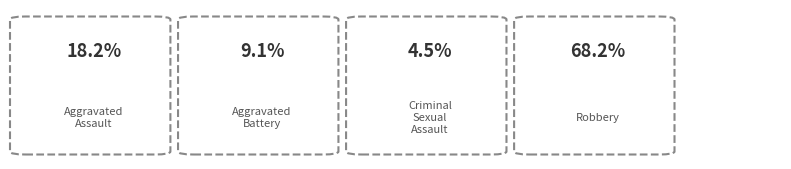

Rank the categories by value from lowest to highest.

Criminal Sexual Assault, Aggravated Battery, Aggravated Assault, Robbery